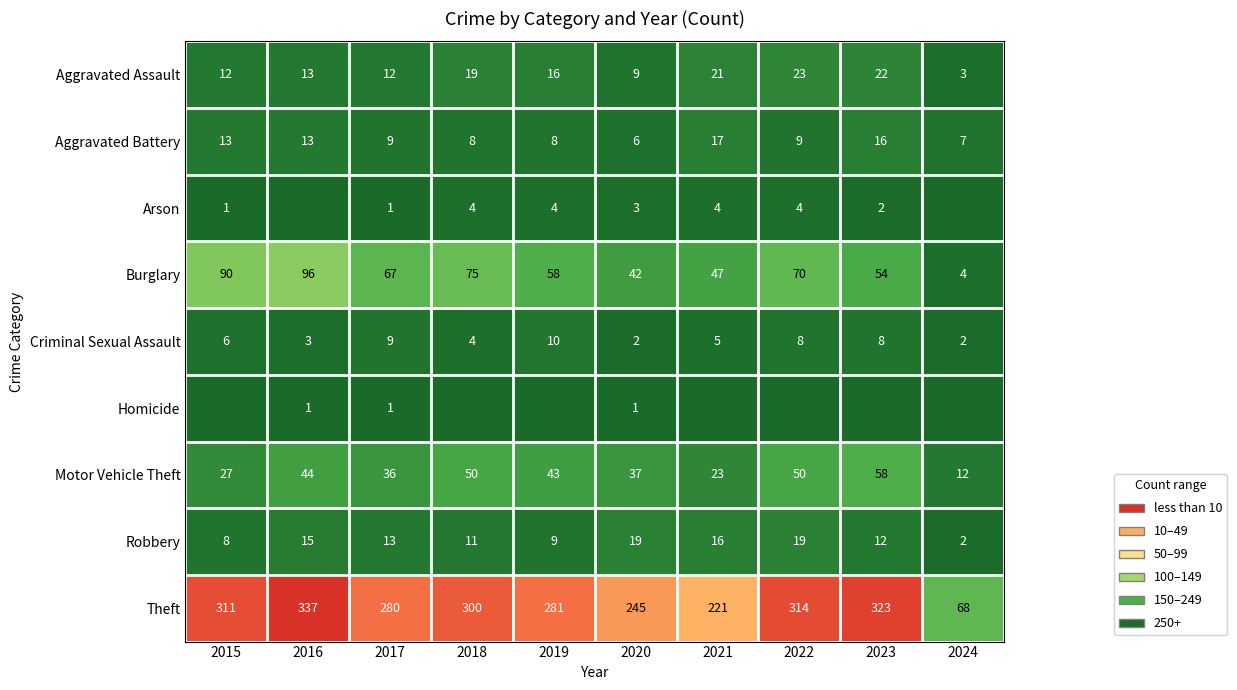

At which label does Burglary first exceed 67?

2015